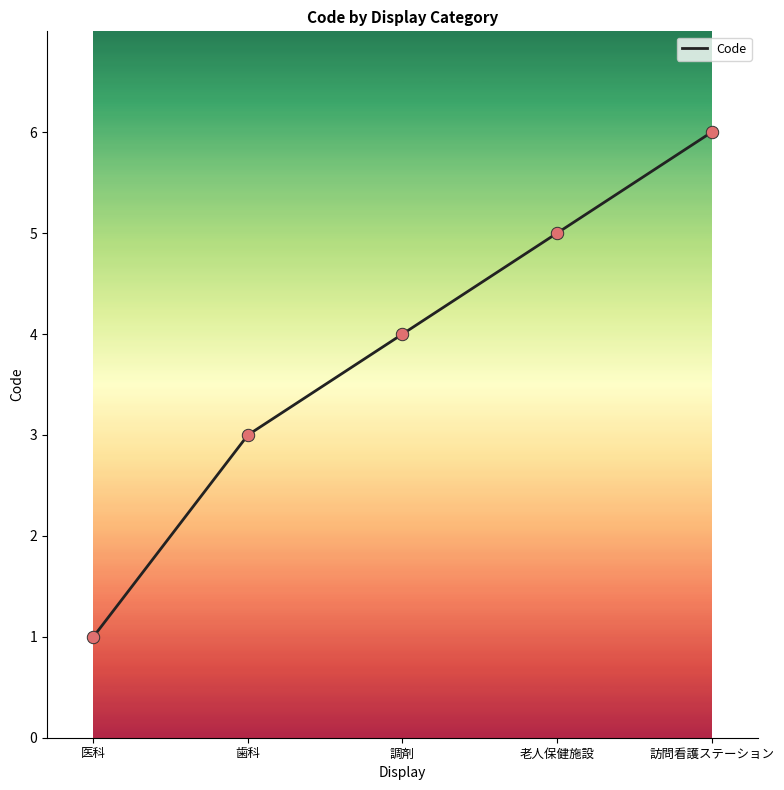

What is the ratio of the value at 訪問看護ステーション to the value at 歯科?

2.0